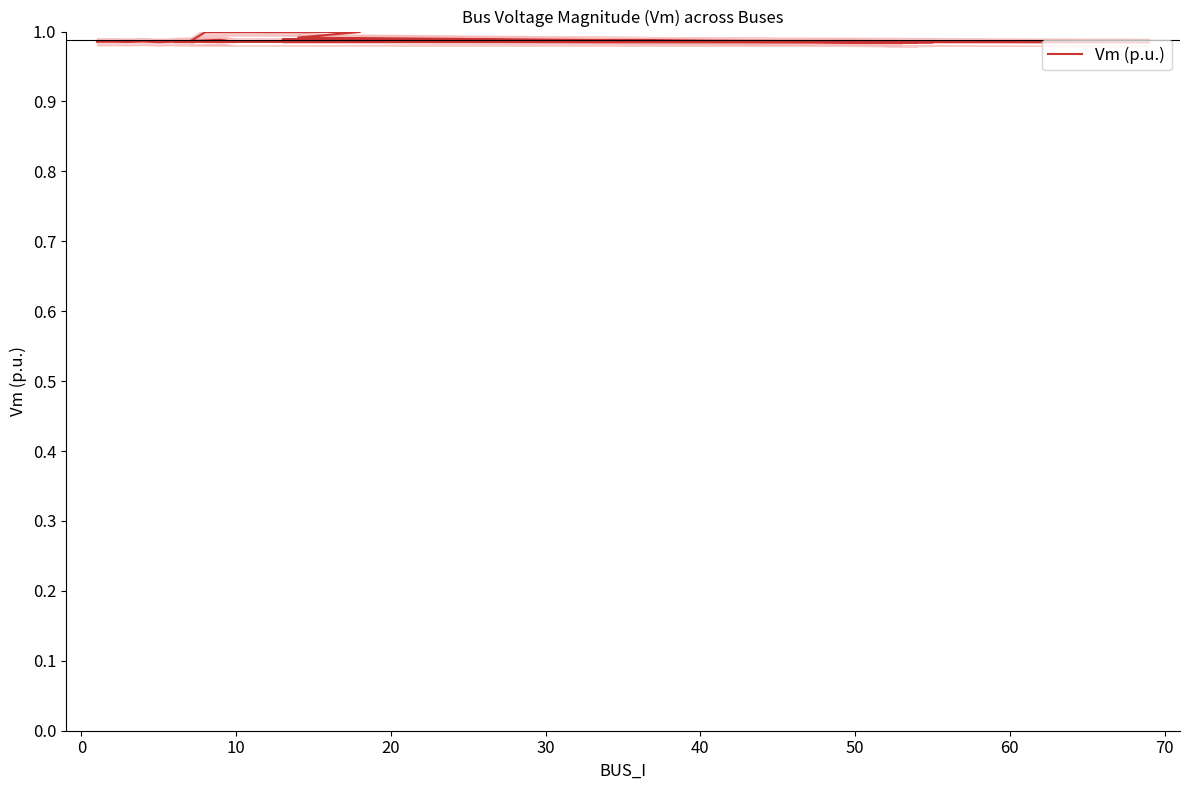

The value at 10 is 1.0. True or false?

True